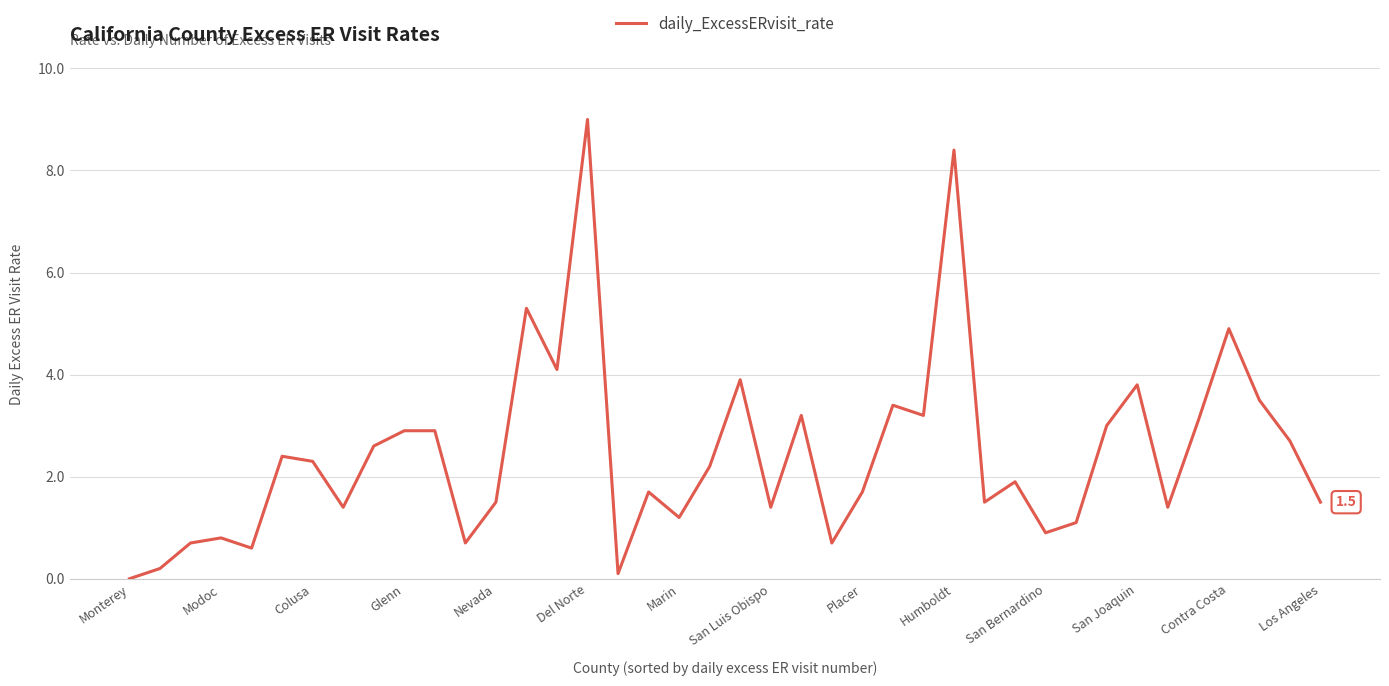

What is the difference between the maximum and minimum values?

9.0